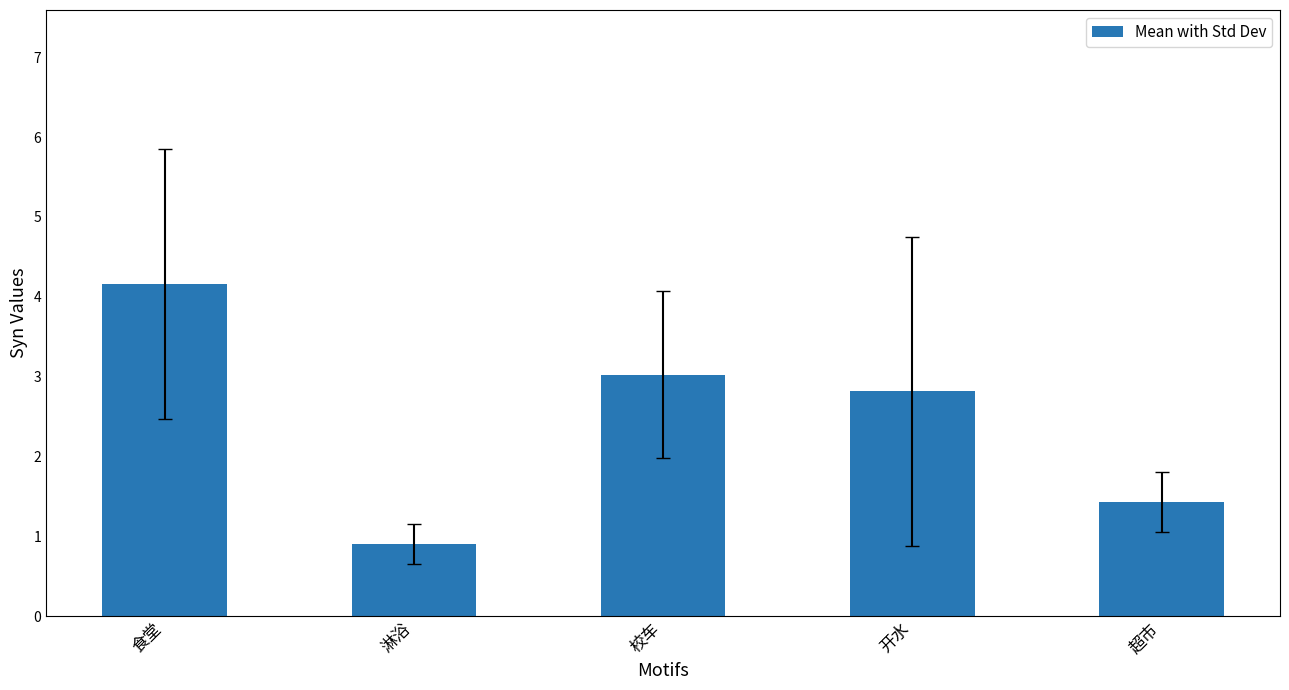

The chart shows a value of 1.7 at 开水. True or false?

False